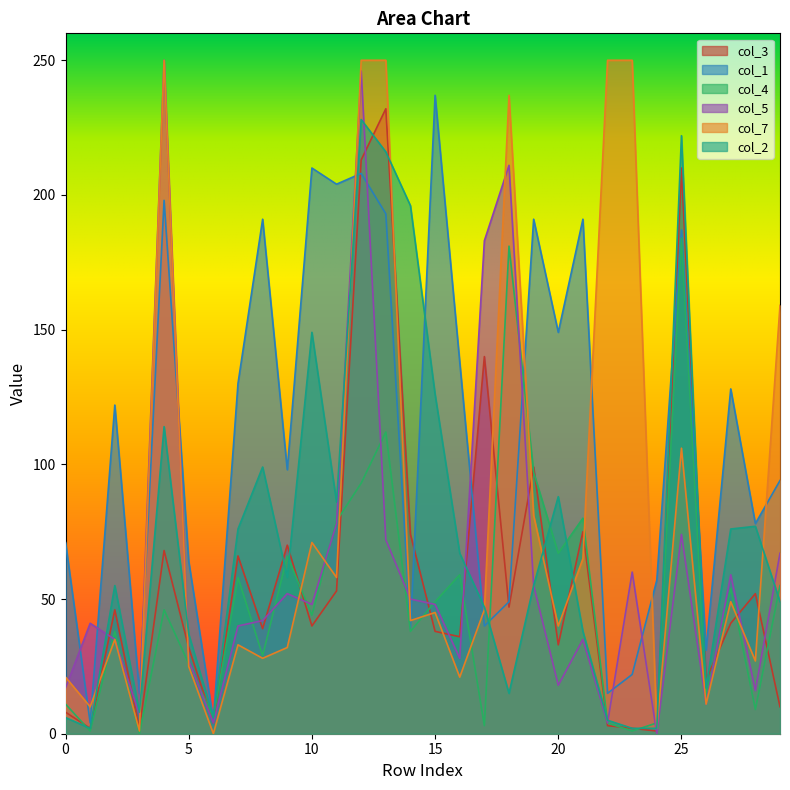

What is the value of the col_2 point at the 24th from the left?

2